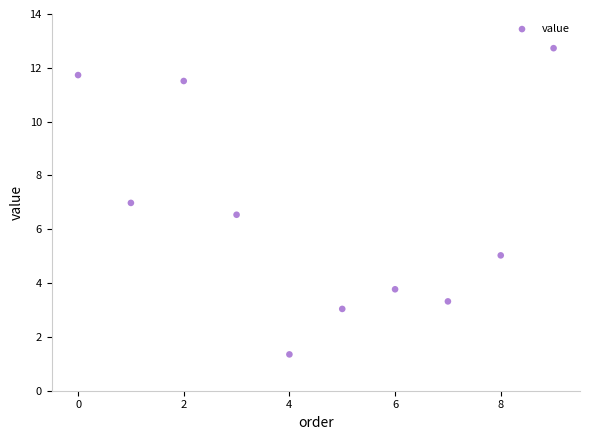

What is the average Y value?

6.6